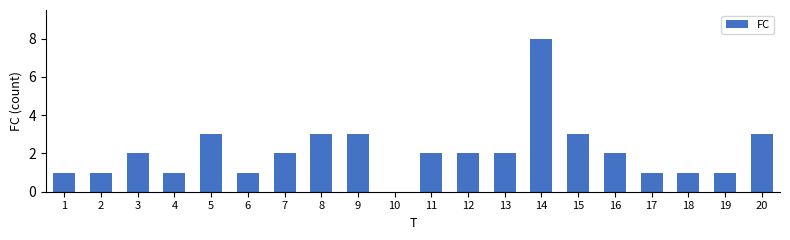

What is the change in value from 12 to 19?

-1